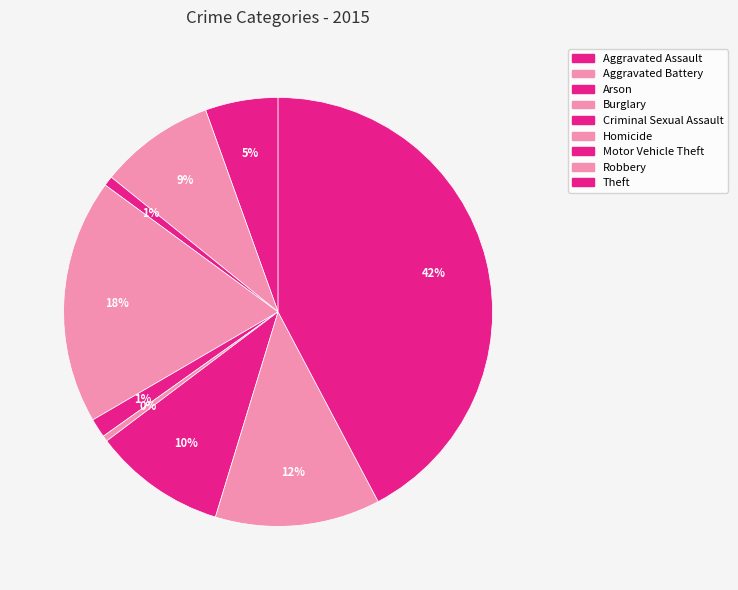

Count the number of slices in the pie.

9